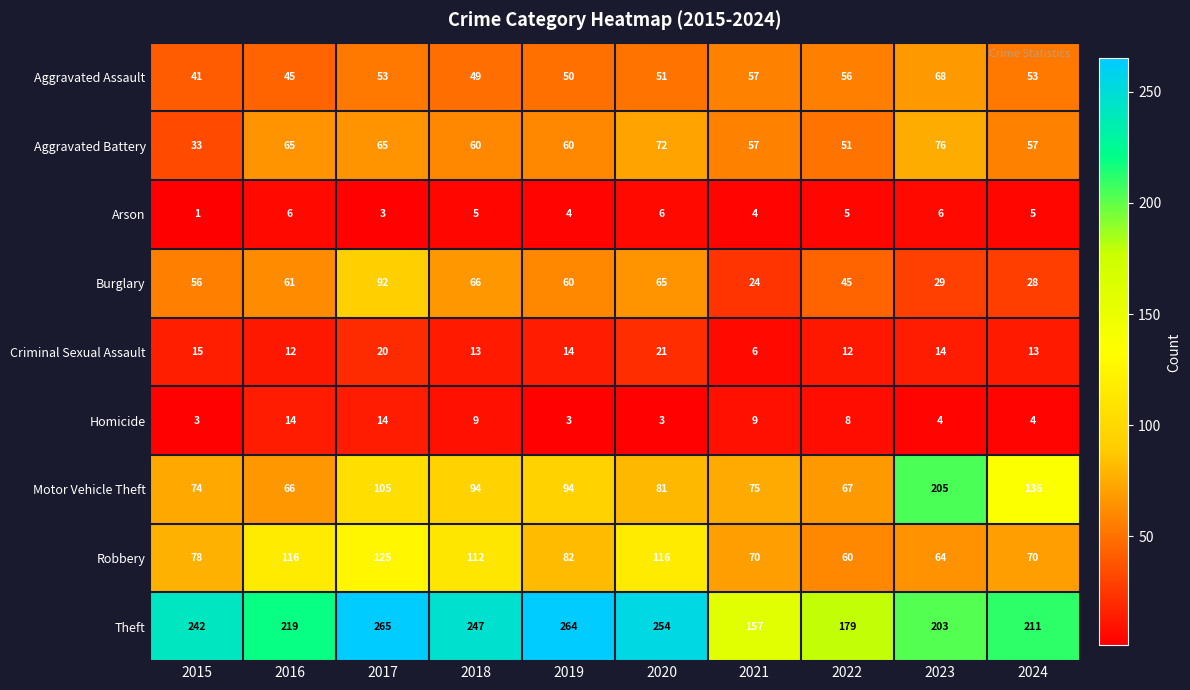

At how many categories does at least one series exceed 204?

8